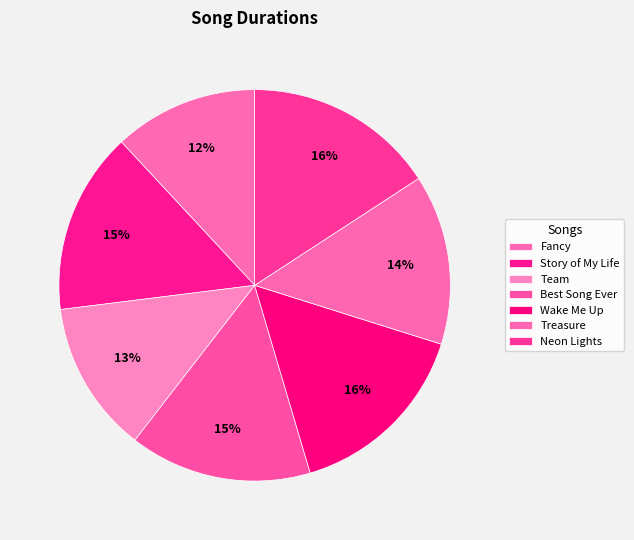

How many slices are in this pie chart?

7